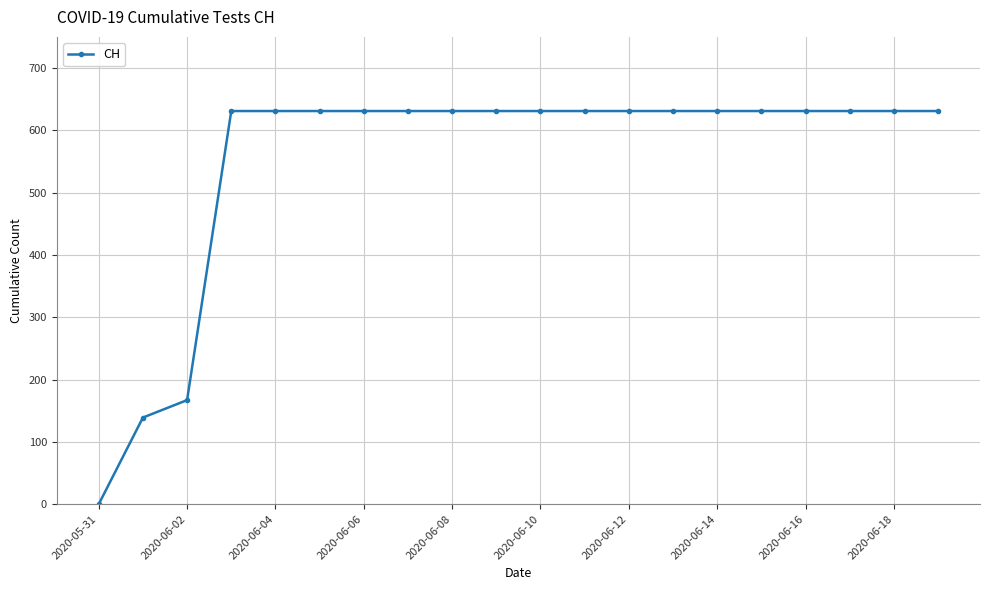

How many positive values are there?

19